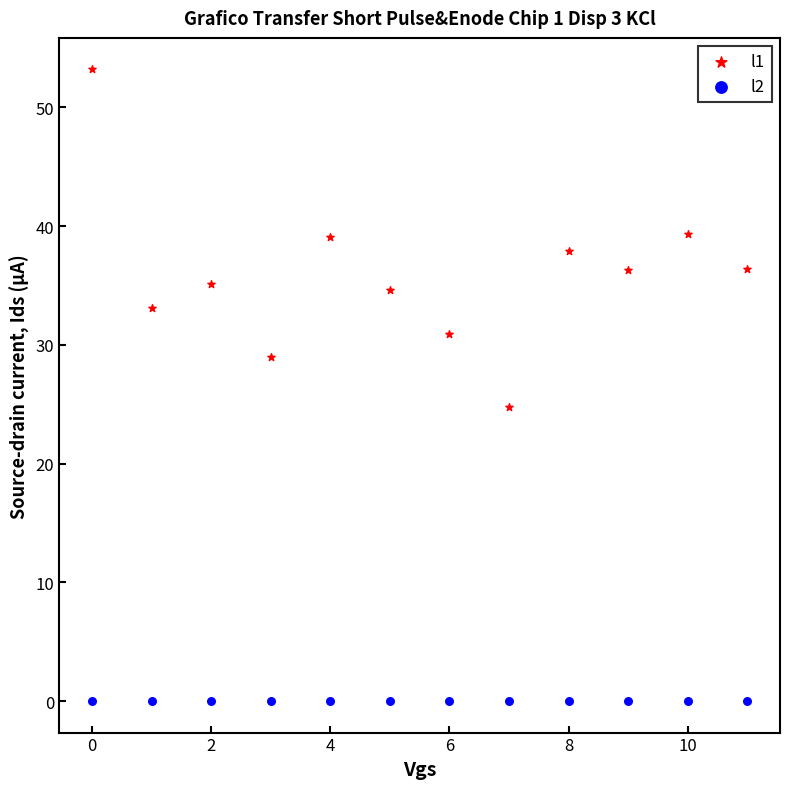

Which series reaches the maximum Y coordinate?

l1